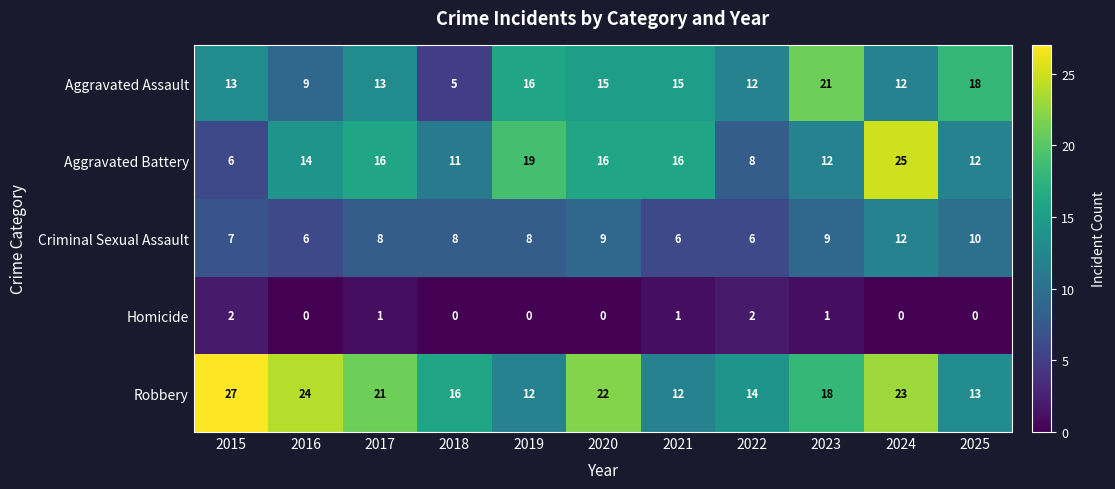

At which category is the sum across all series the highest?

2024